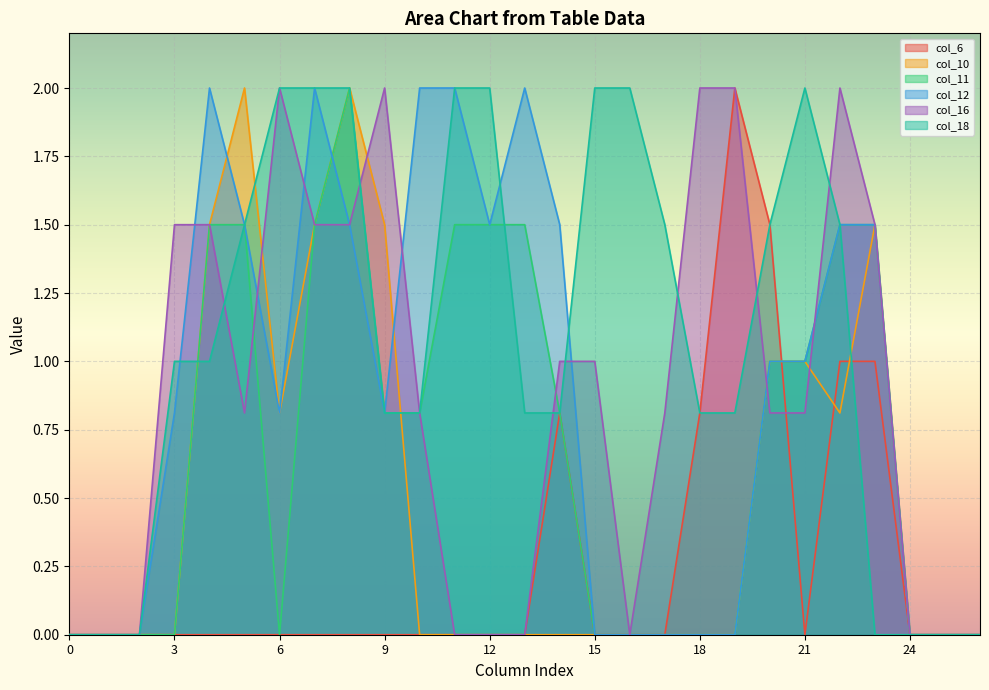

Which label corresponds to the largest value in the chart?

19